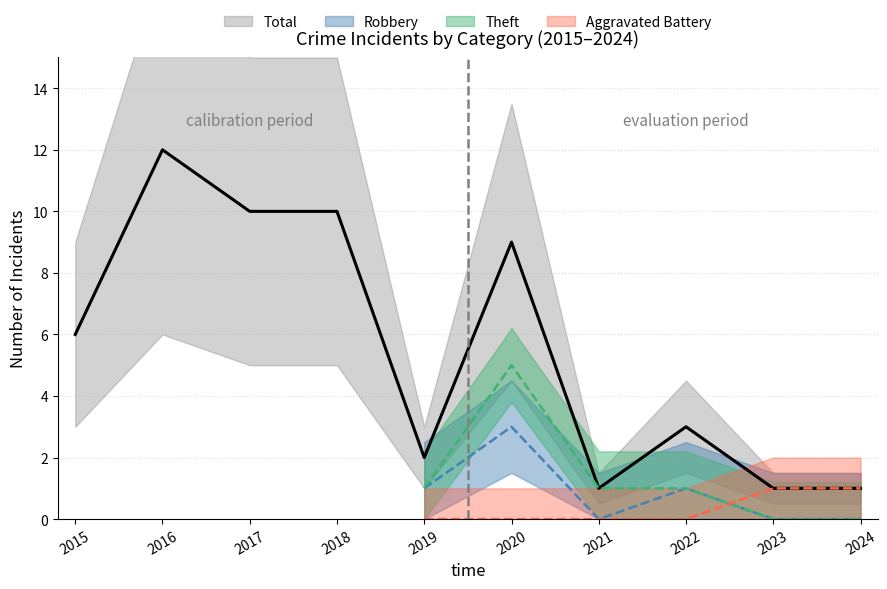

How many lines are shown in the chart?

5